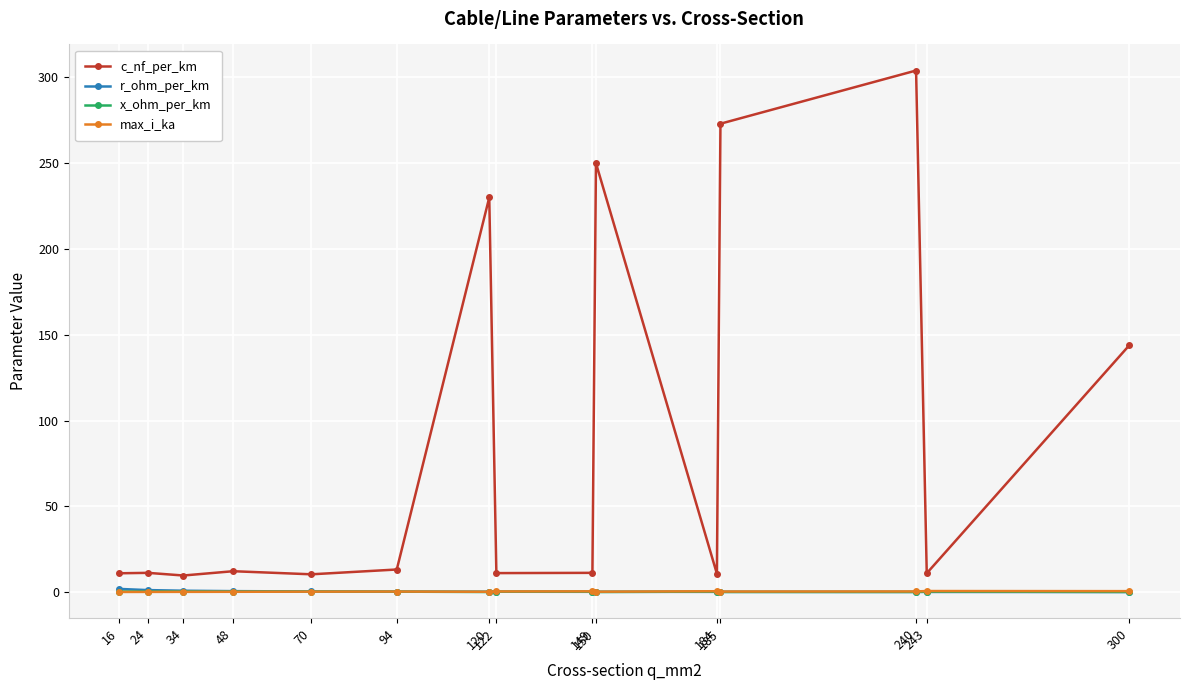

Which series has the largest range (max minus min)?

c_nf_per_km